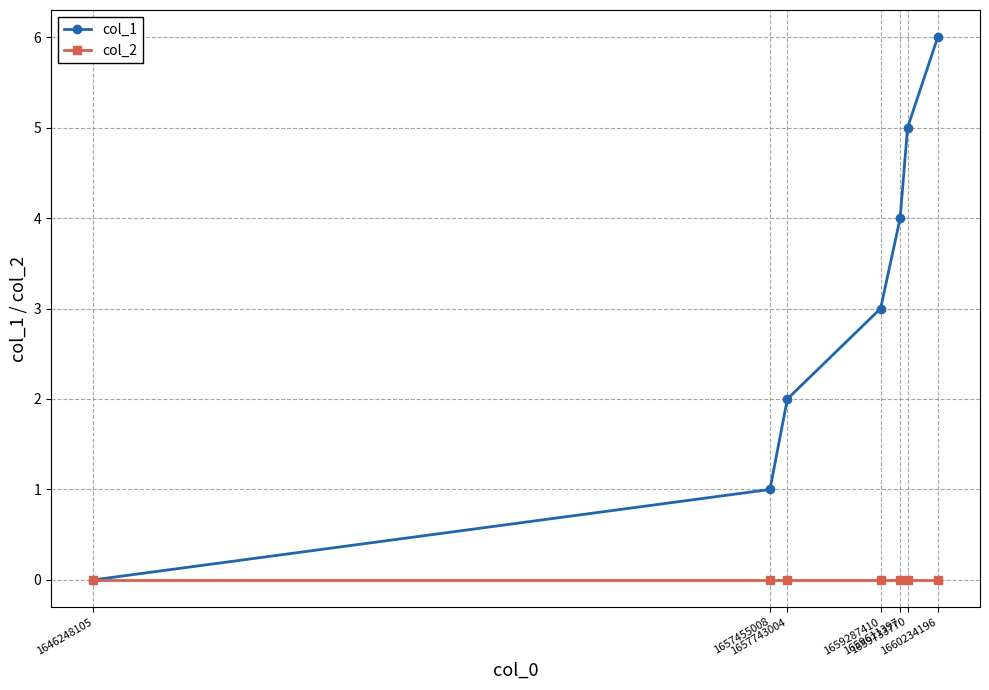

Rank the series by their average value, from lowest to highest.

col_2, col_1